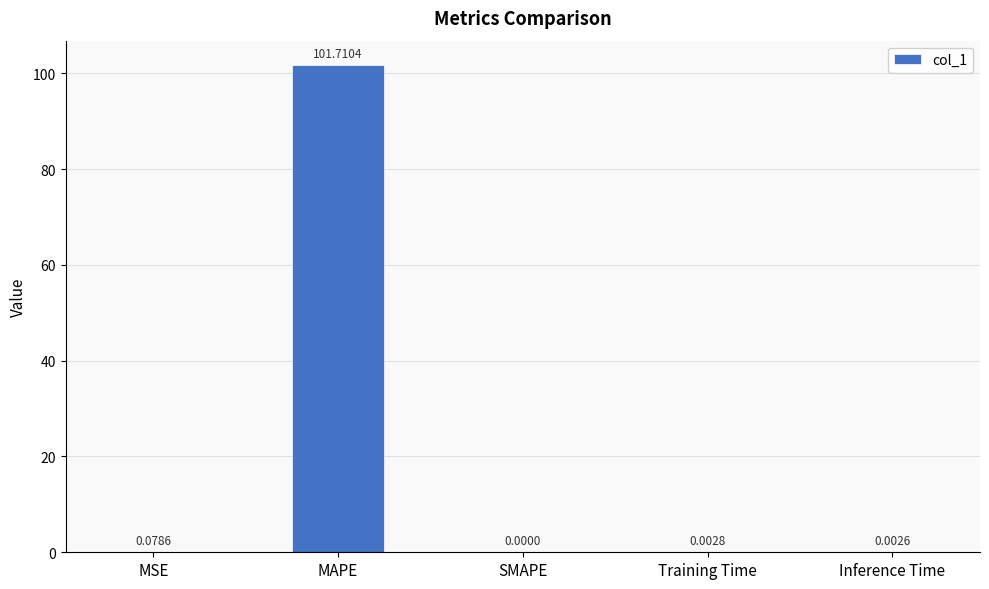

Between Training Time and Inference Time, which is larger?

Training Time